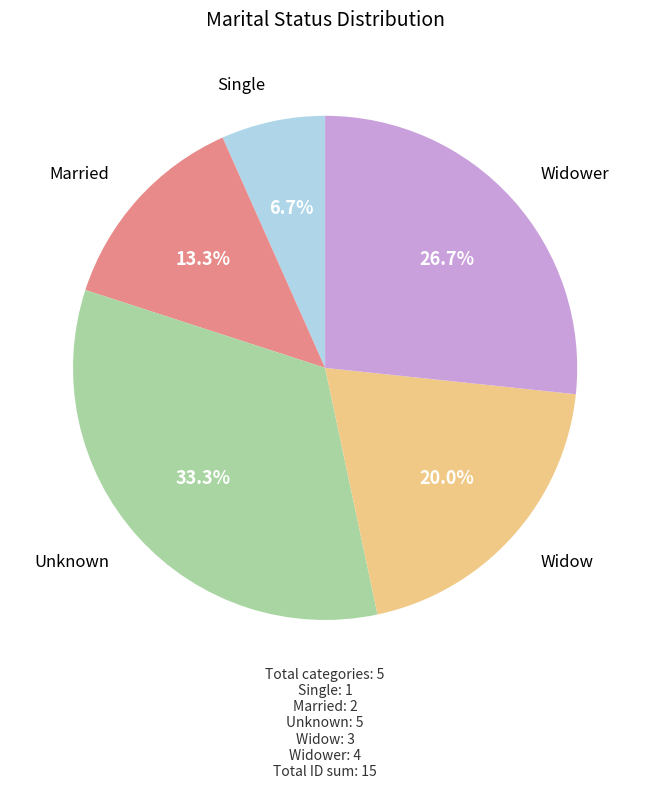

Is there any slice that represents more than half of the pie?

No